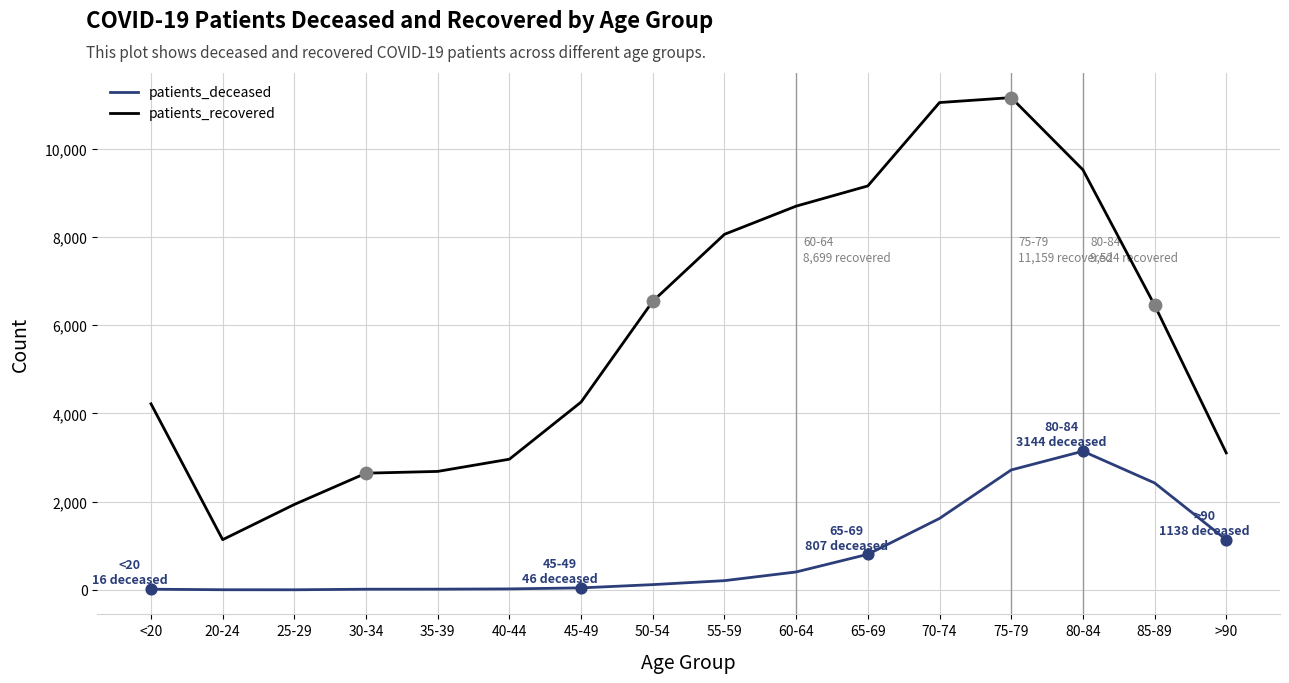

What is the total value across all series at 80-84?

12668